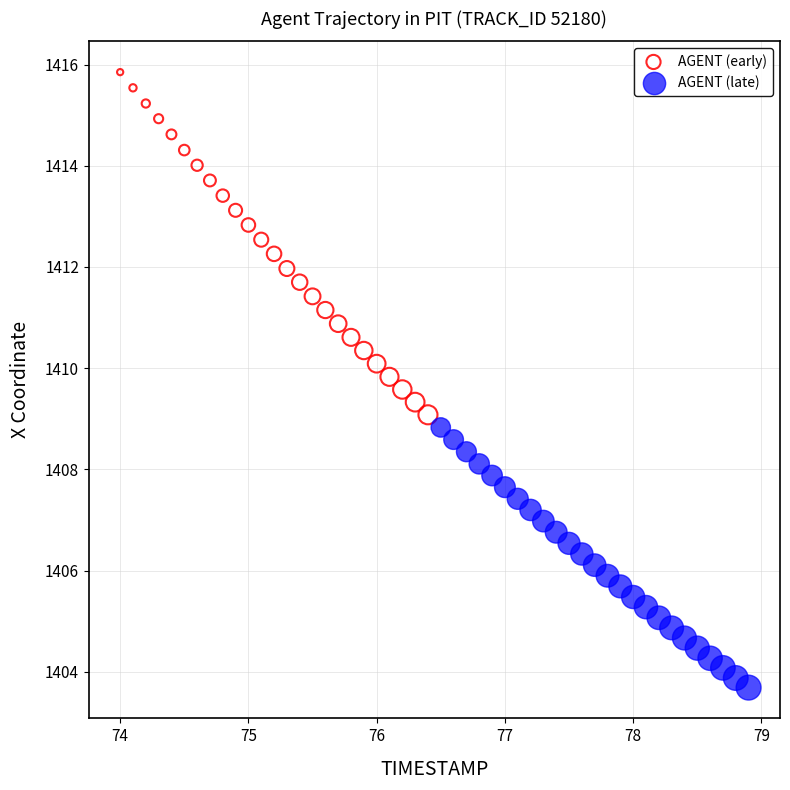

Which series contains the lowest Y value?

AGENT (late)